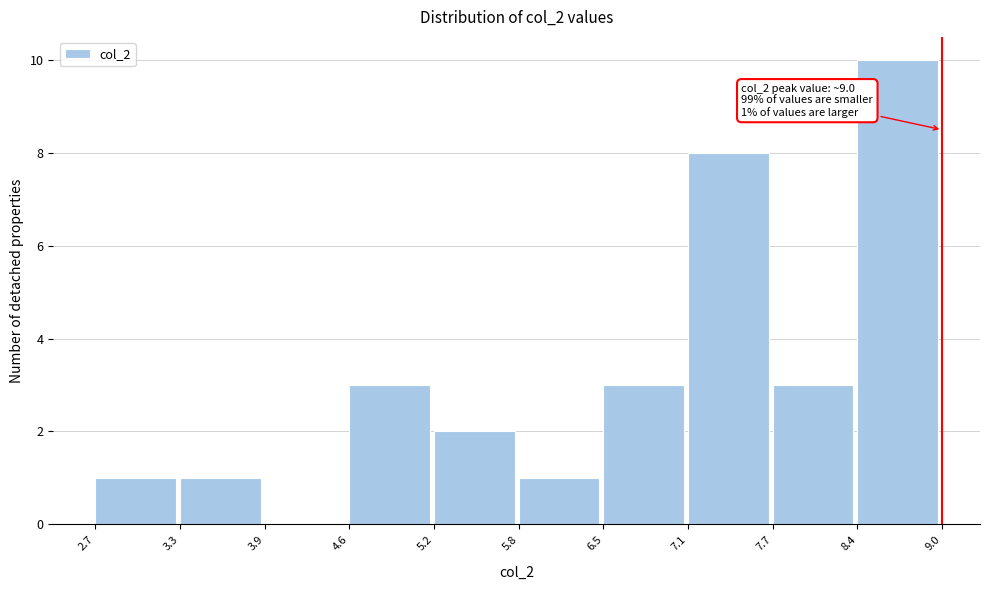

Which range on the x-axis has the tallest bar?

8.4 to 9.0